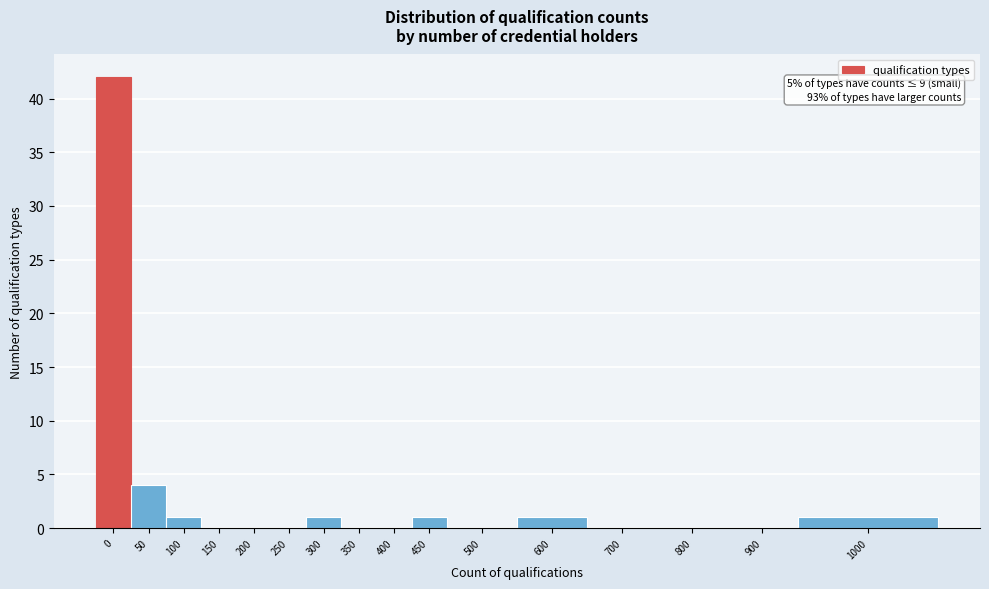

Reading left to right, extract all data points from this chart.

0=42	50=4	100=1	150=0	200=0	250=0	300=1	350=0	400=0	450=1	500=0	600=1	700=0	800=0	900=0	1000=1